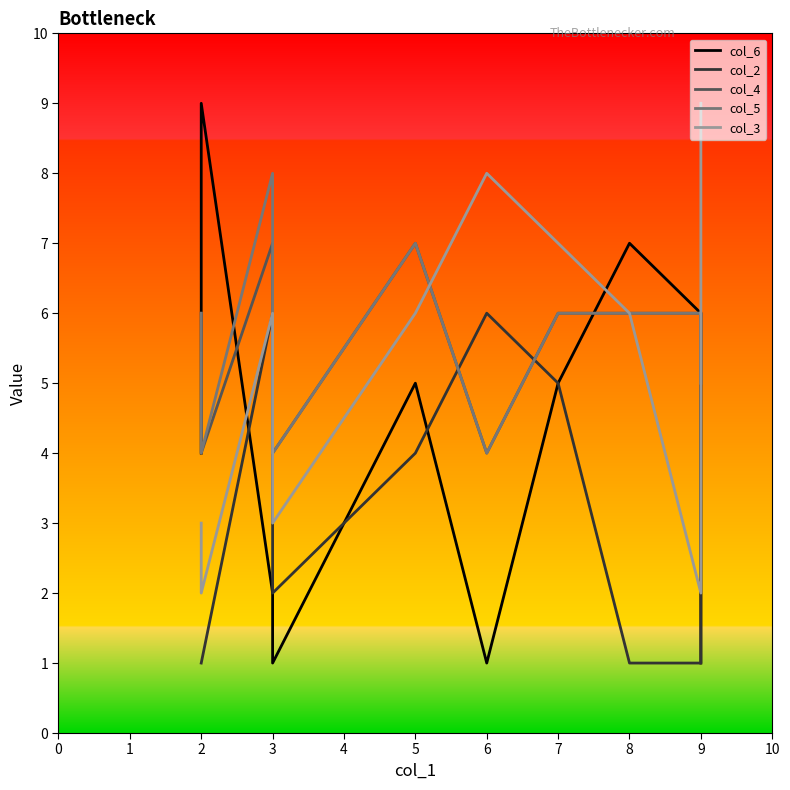

What are all the series names shown in the legend?

col_6, col_2, col_4, col_5, col_3